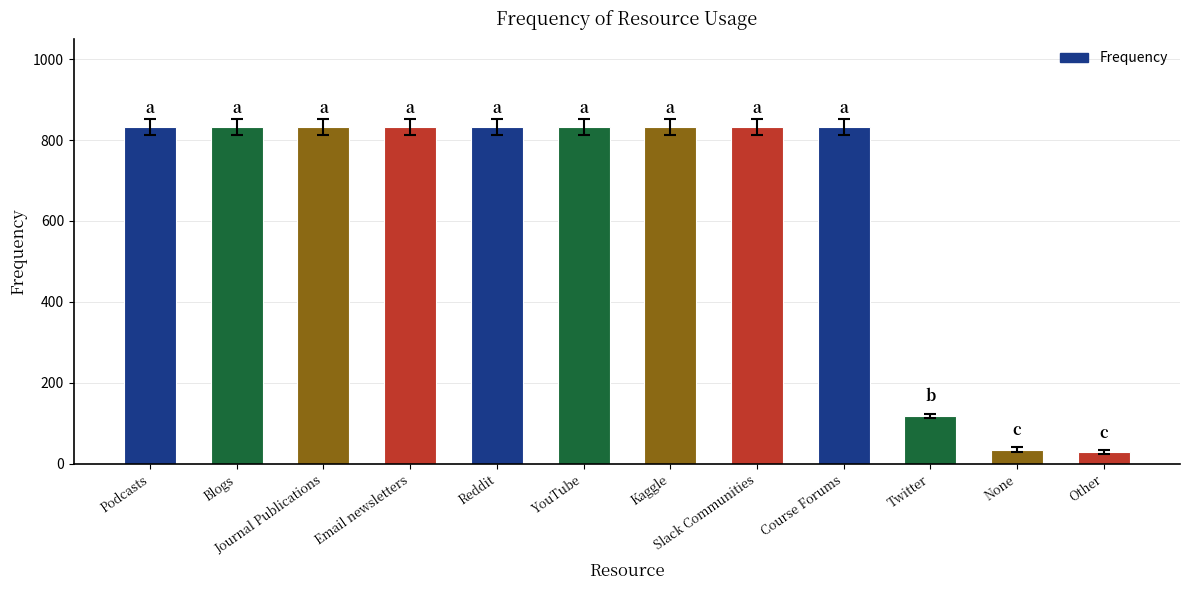

Count the number of data series in this chart.

1